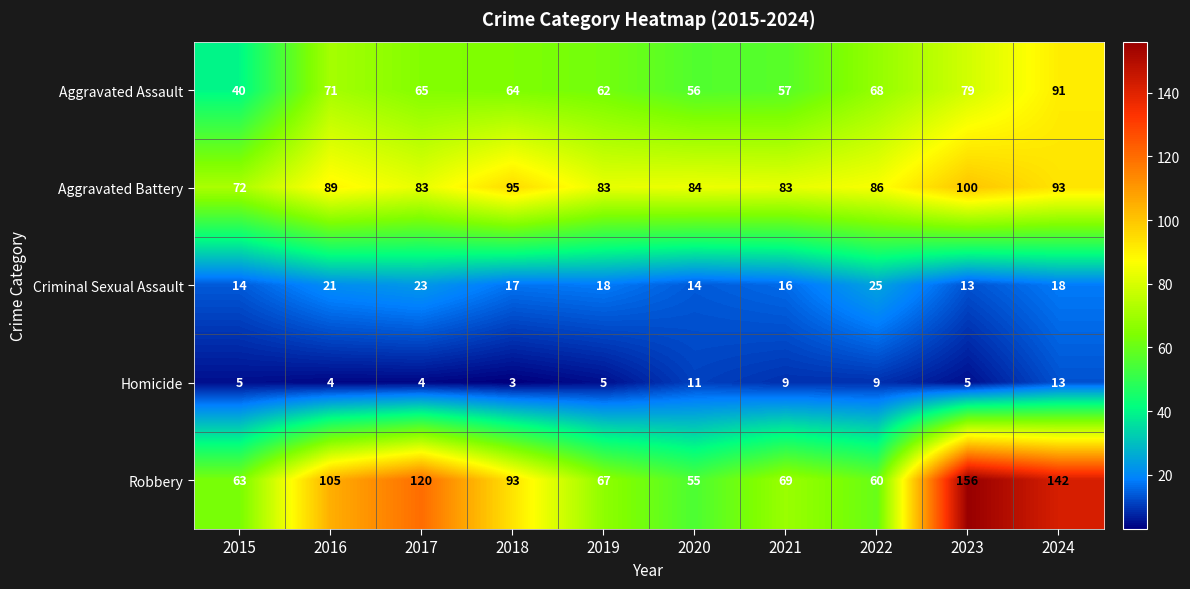

What is the maximum value shown in the chart?

156